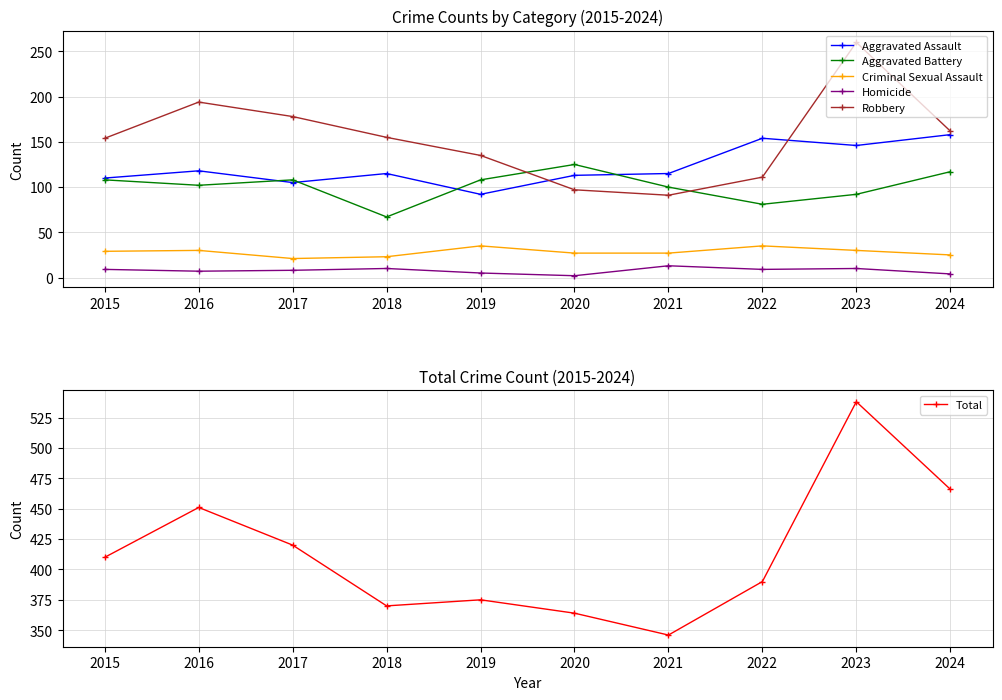

What is the value of the Aggravated Assault point at the 9th from the left?

146